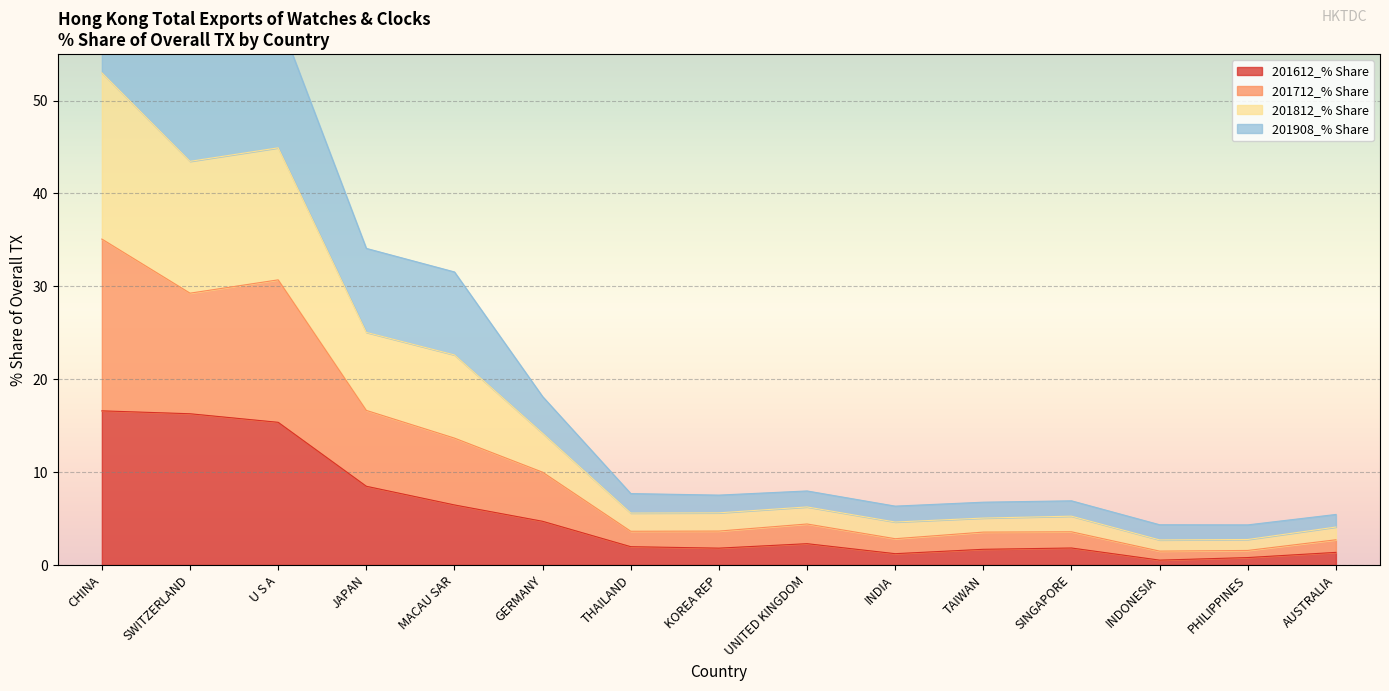

Is the value of 201812_% Share at KOREA REP greater than the value of 201908_% Share at SINGAPORE?

Yes